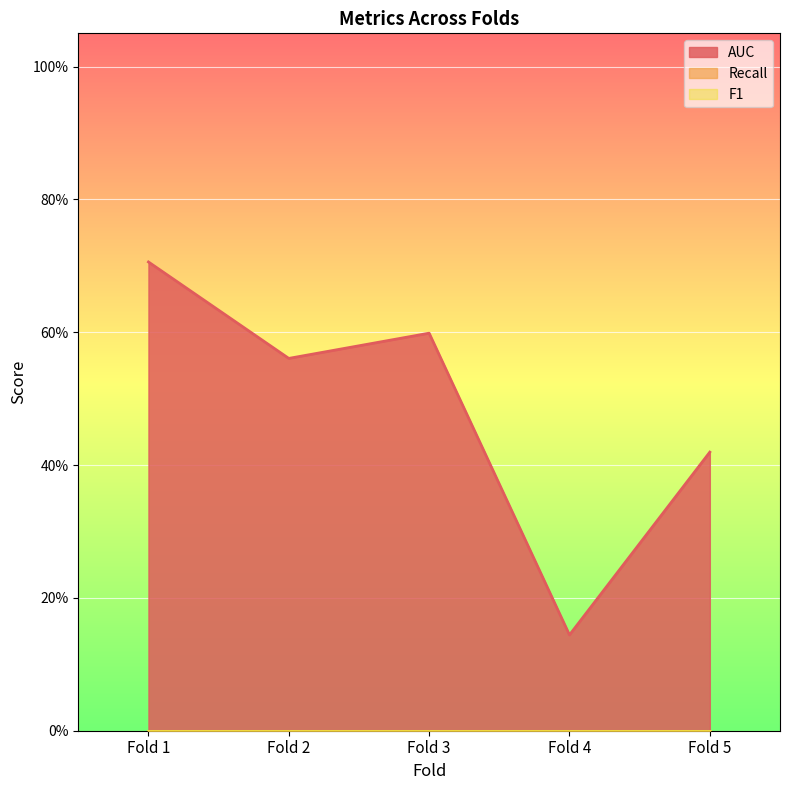

List the series in order of their peak value, highest first.

AUC, Recall, F1